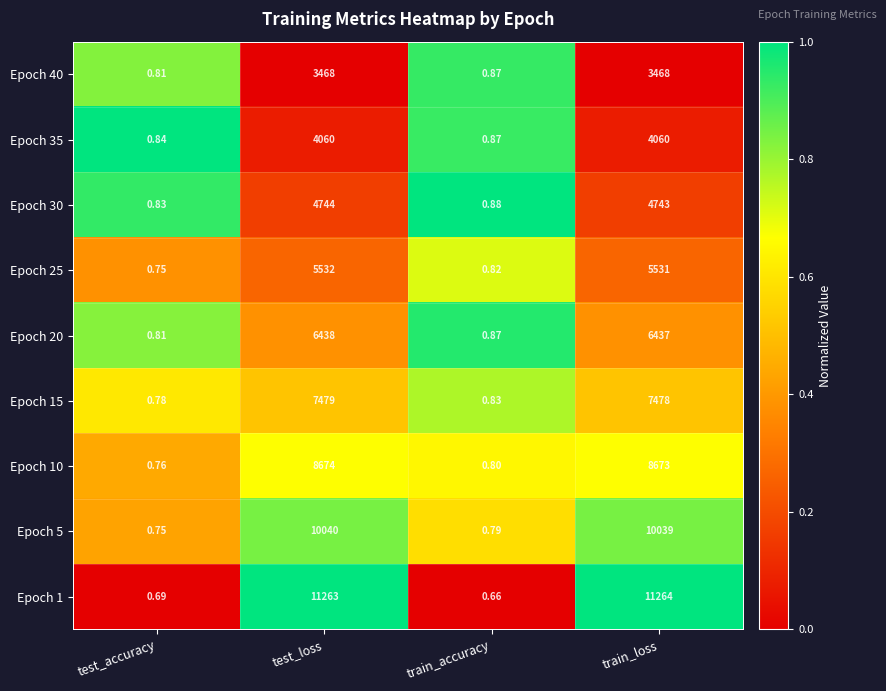

At which category is the sum across all series the highest?

test_loss